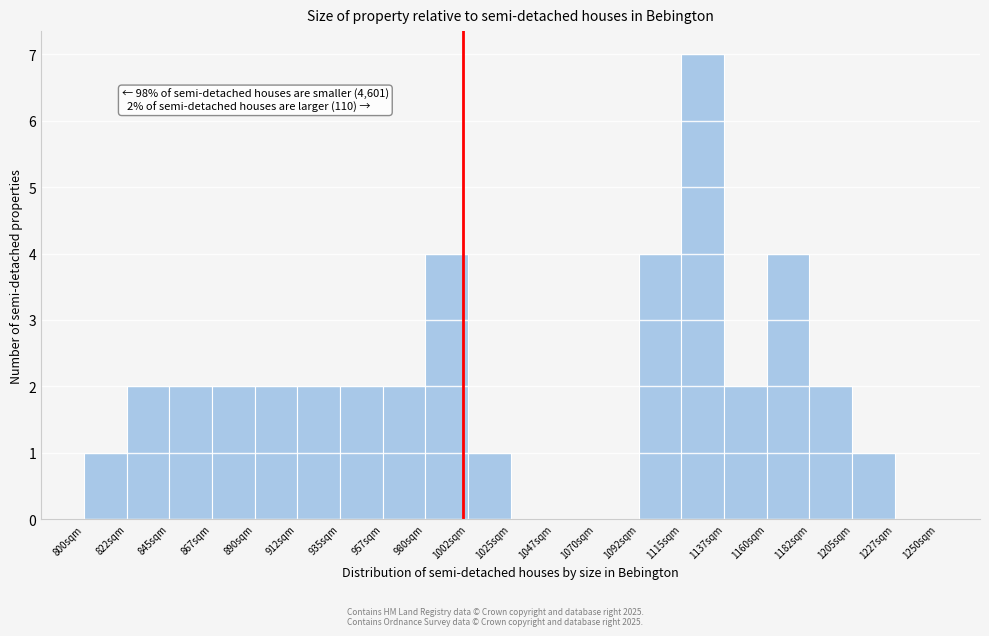

Over which range of the x-axis is the bar tallest?

1115.0 to 1137.5